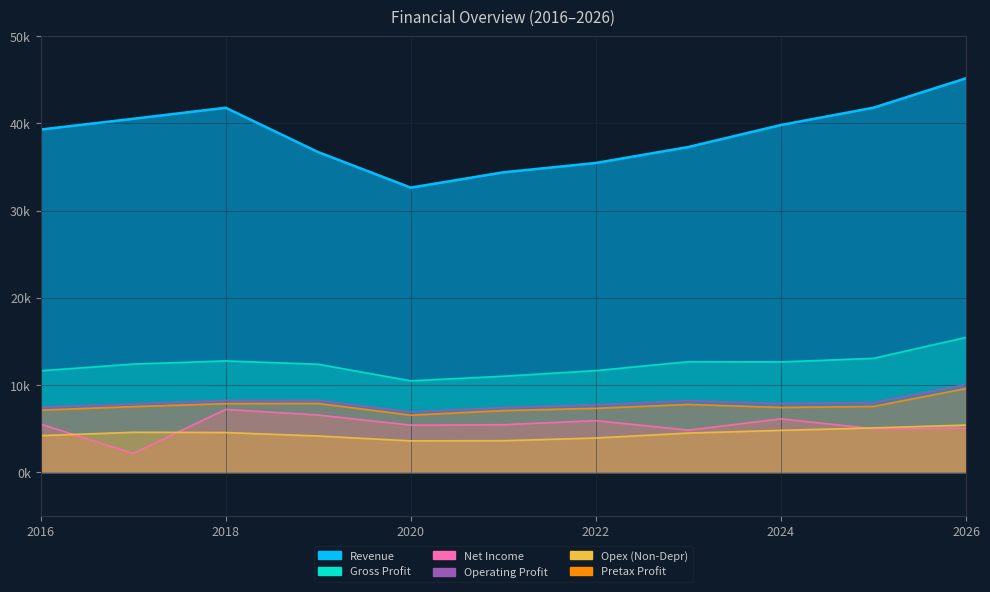

At which label is SubT_GrossProfit closest to 12959?

2025